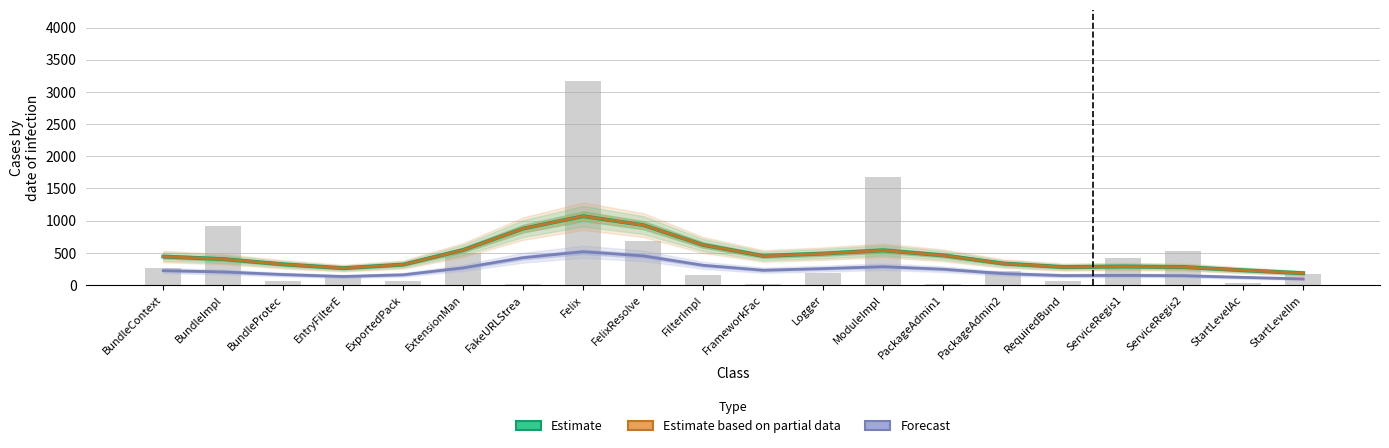

Where does the Forecast (stms) series first go above 221?

BundleContext